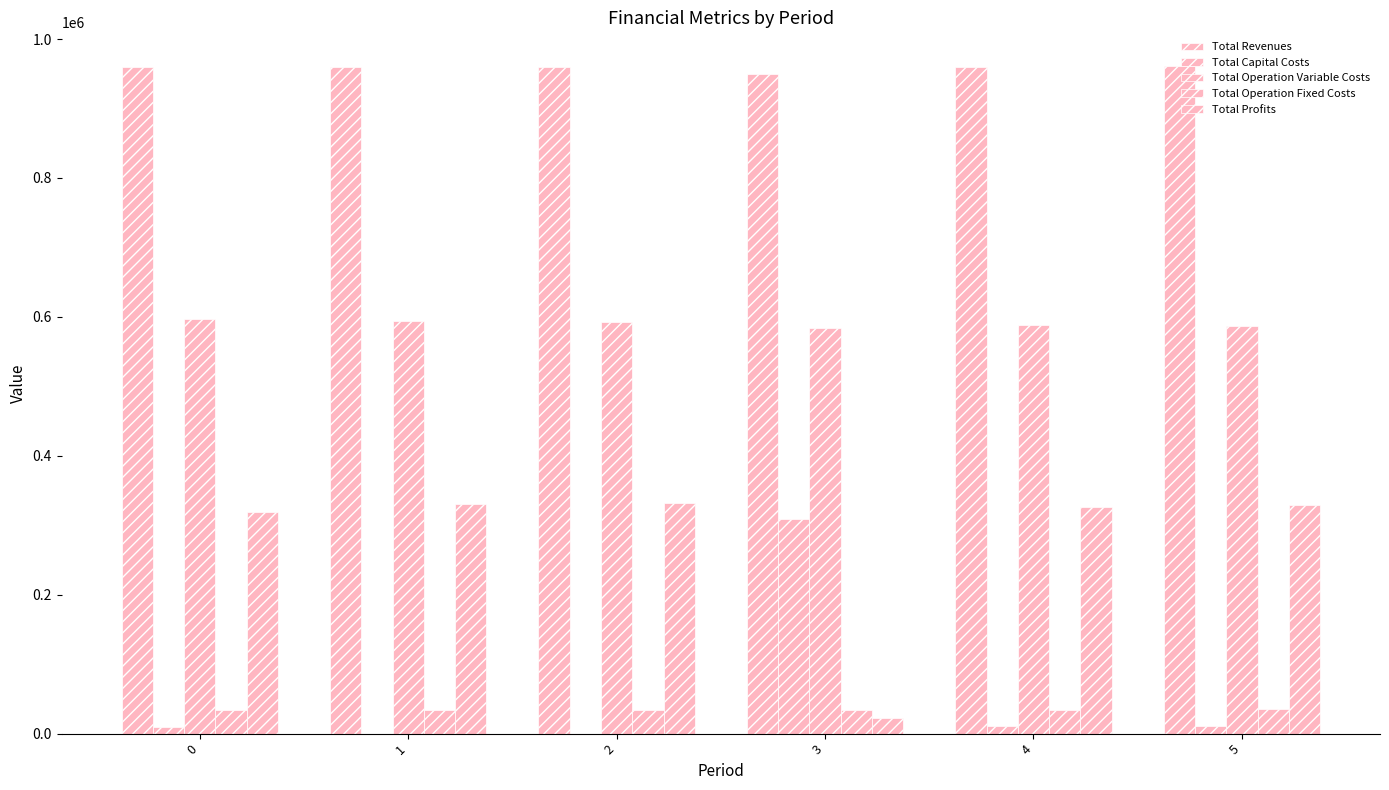

Is it true that Total Operation Variable Costs equals 592194.0 at 2?

True